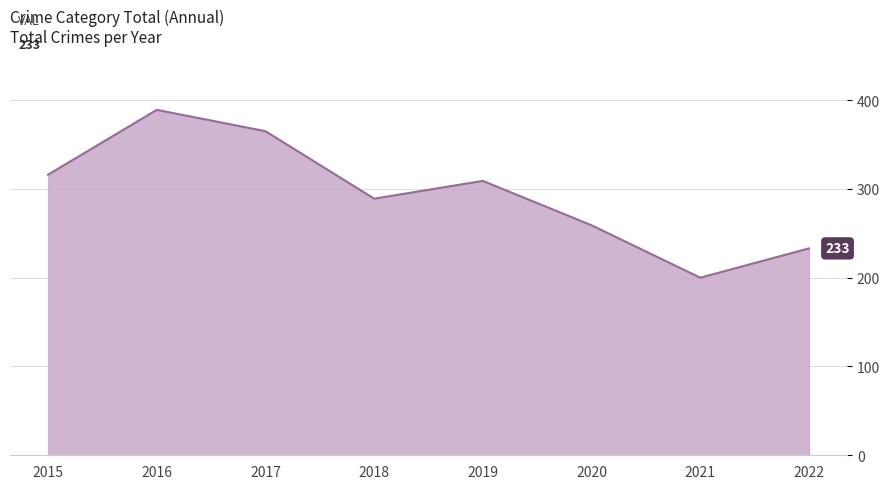

Does the chart have visible grid lines?

Yes